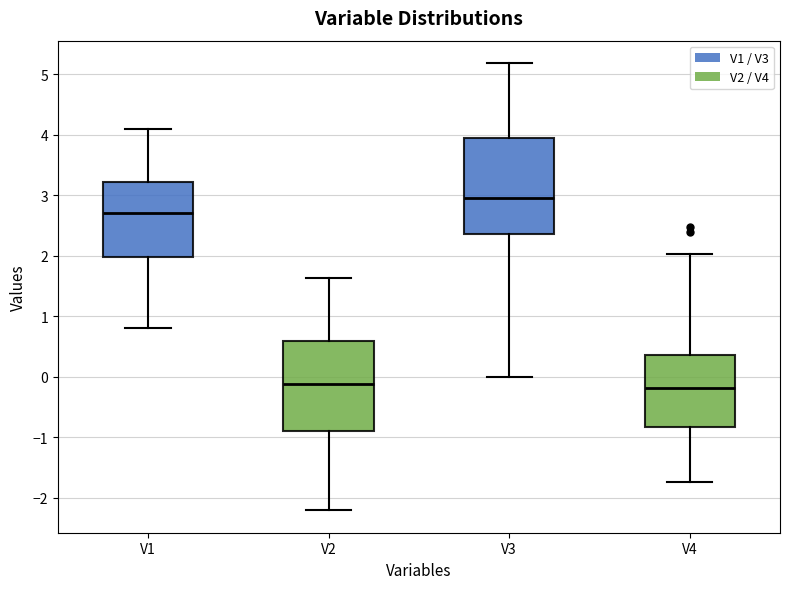

Which box's median line is the highest?

V3